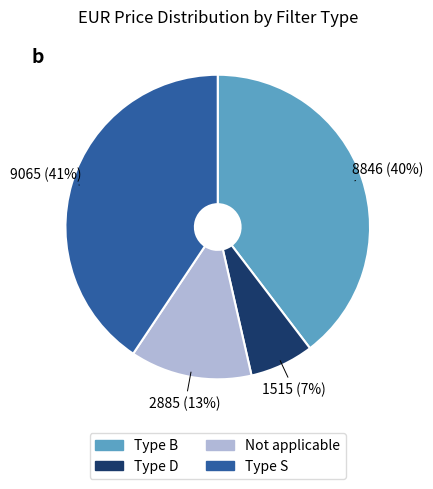

Is there a majority slice in this chart?

No